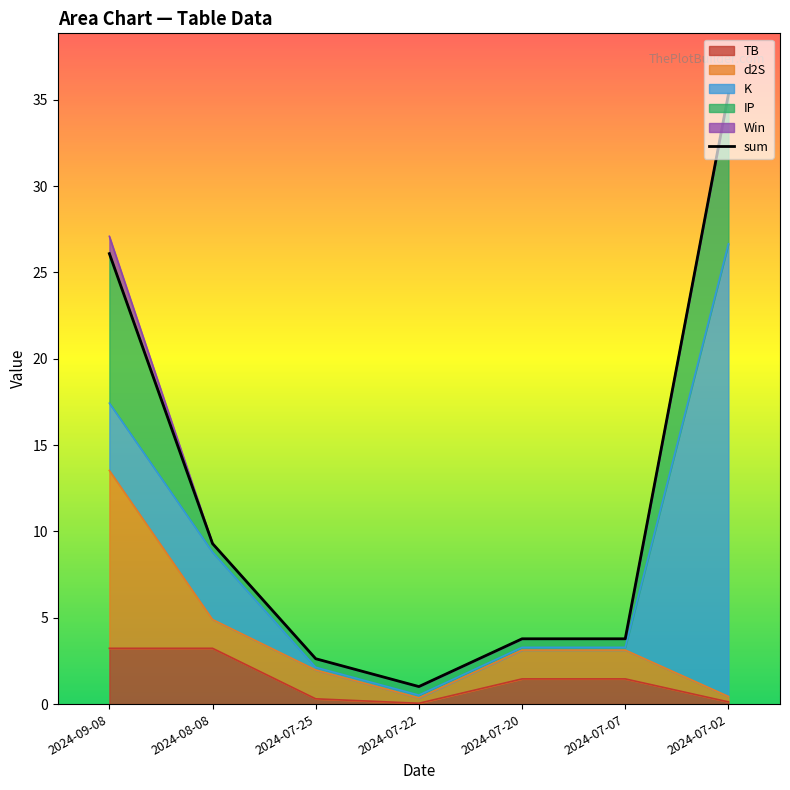

At which label does the data first exceed 3?

2024-09-08